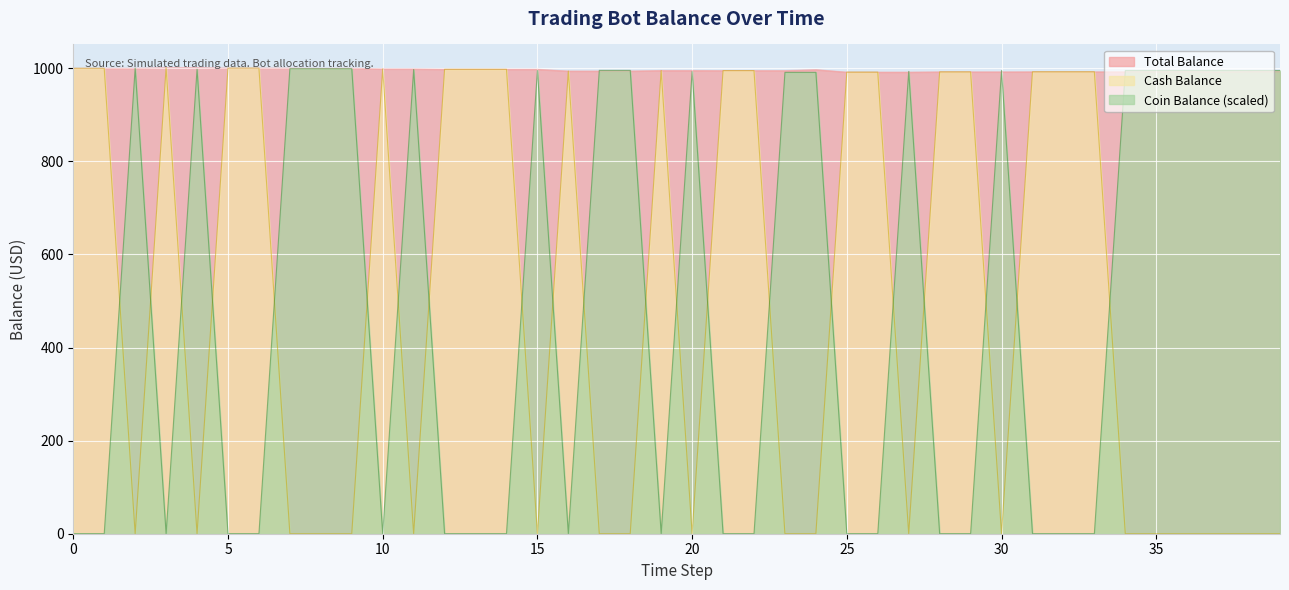

What value does the Cash Balance series have at 14?

997.9